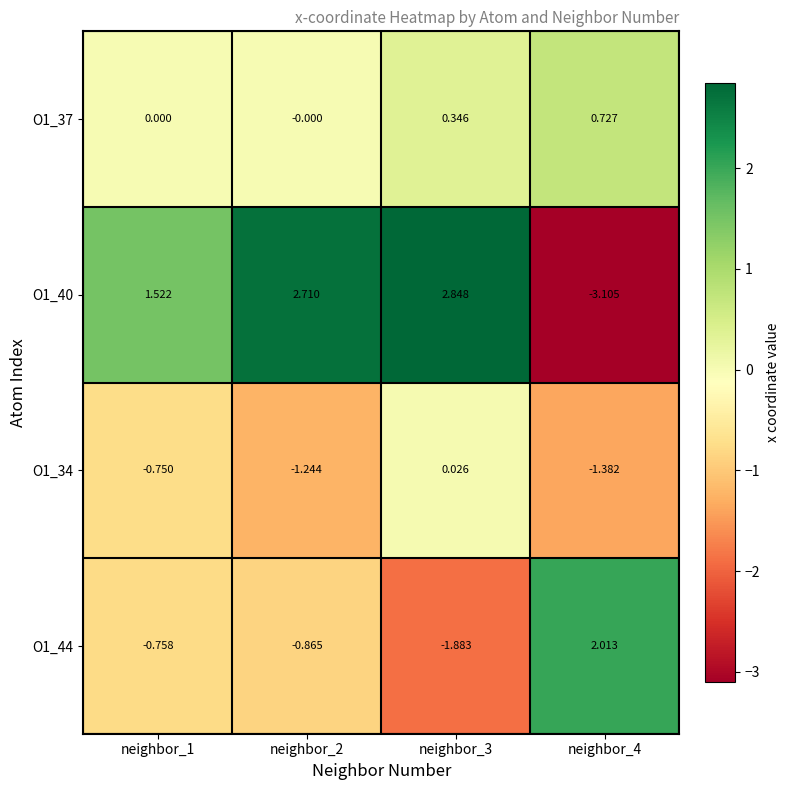

Rank the series by their maximum value, from lowest to highest.

O1_34, O1_37, O1_44, O1_40